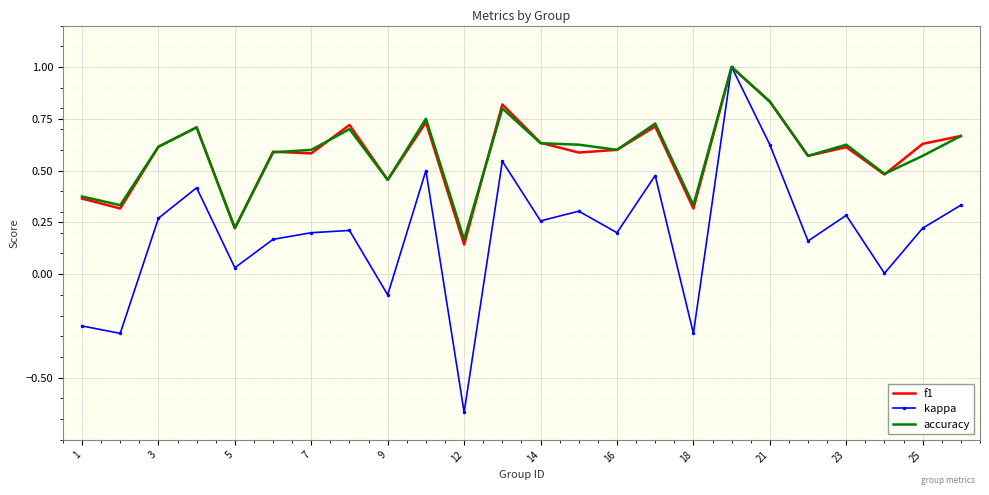

Which series has the largest range (max minus min)?

kappa